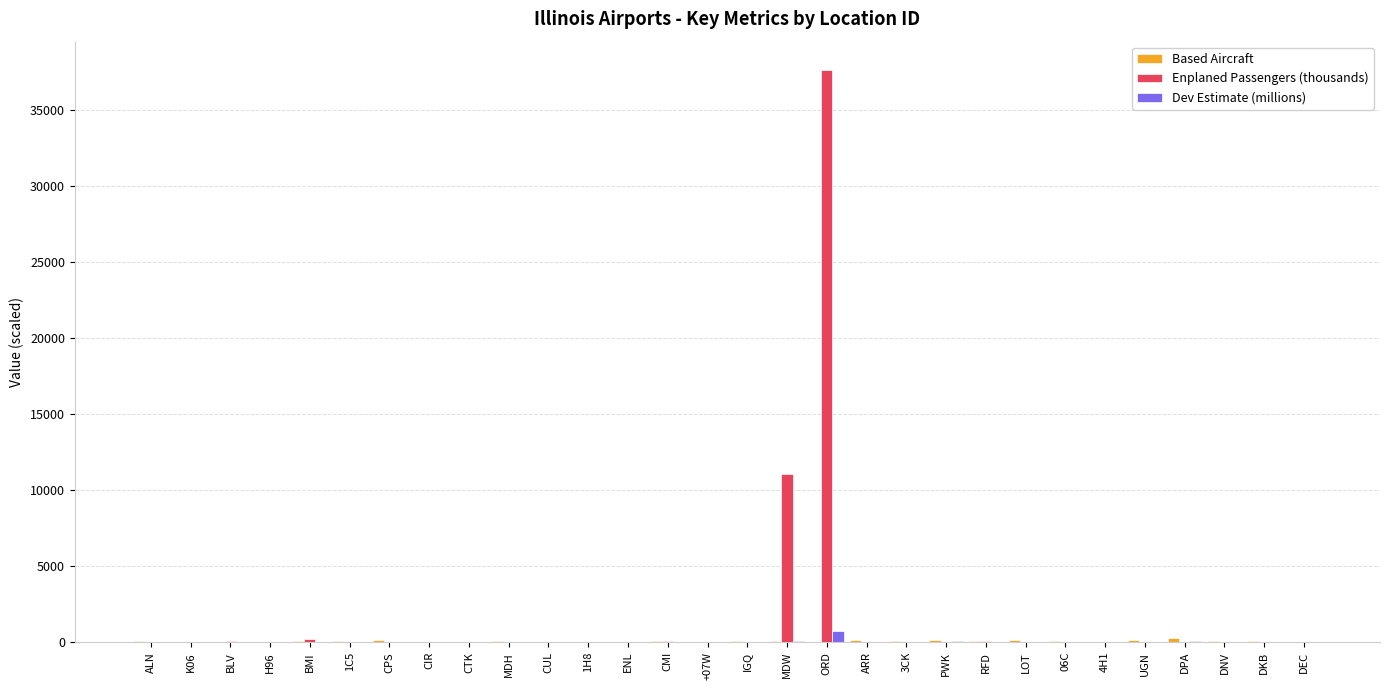

Where is Enplaned Passengers (thousands) nearest to the value 18794?

MDW